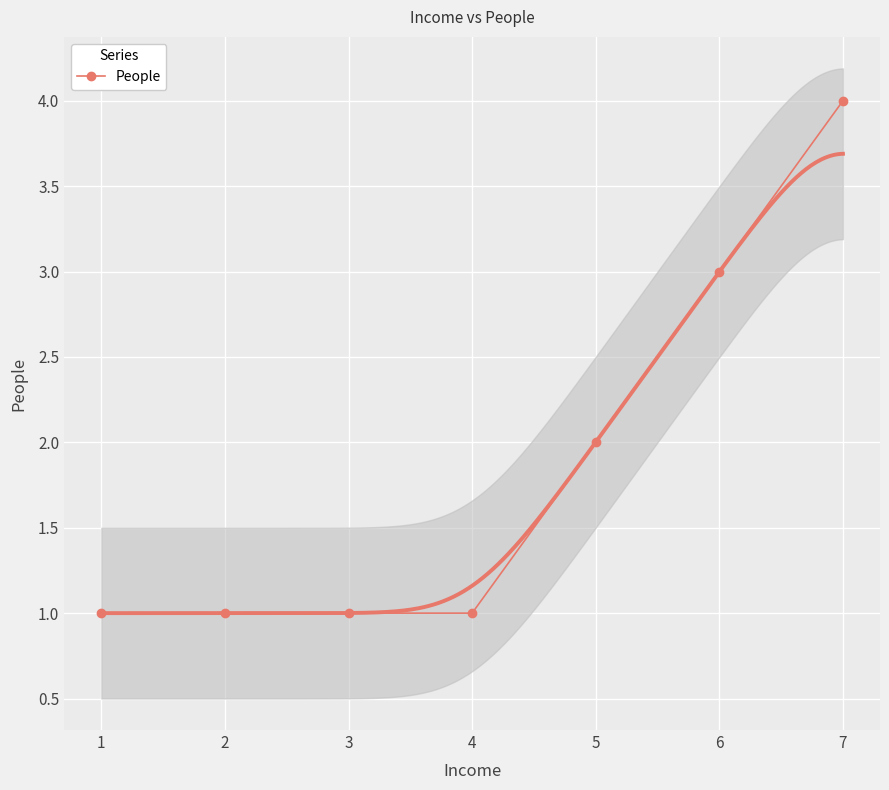

Reading left to right, list all the values displayed in this chart.

1=1	2=1	3=1	4=1	5=2	6=3	7=4